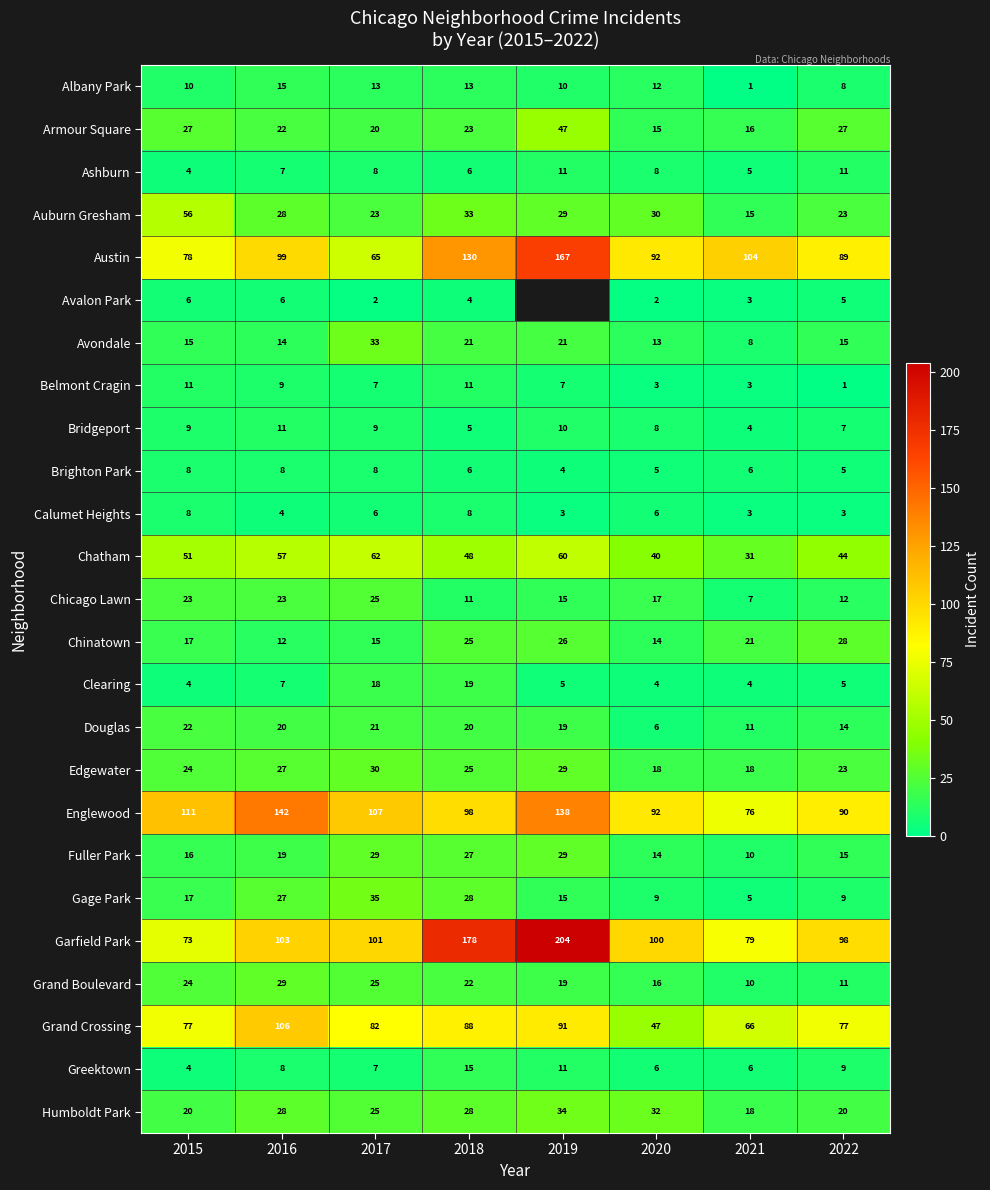

List the labels in order of Austin value, largest first.

2019, 2018, 2021, 2016, 2020, 2022, 2015, 2017